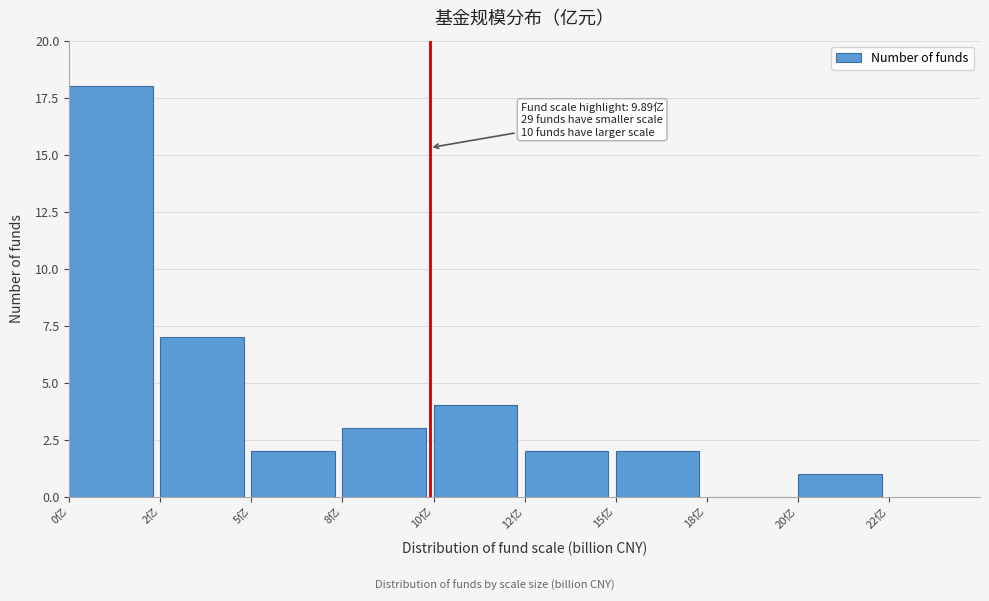

Reading left to right, list all the values displayed in this chart.

0亿=18	2亿=7	5亿=2	8亿=3	10亿=4	12亿=2	15亿=2	18亿=0	20亿=1